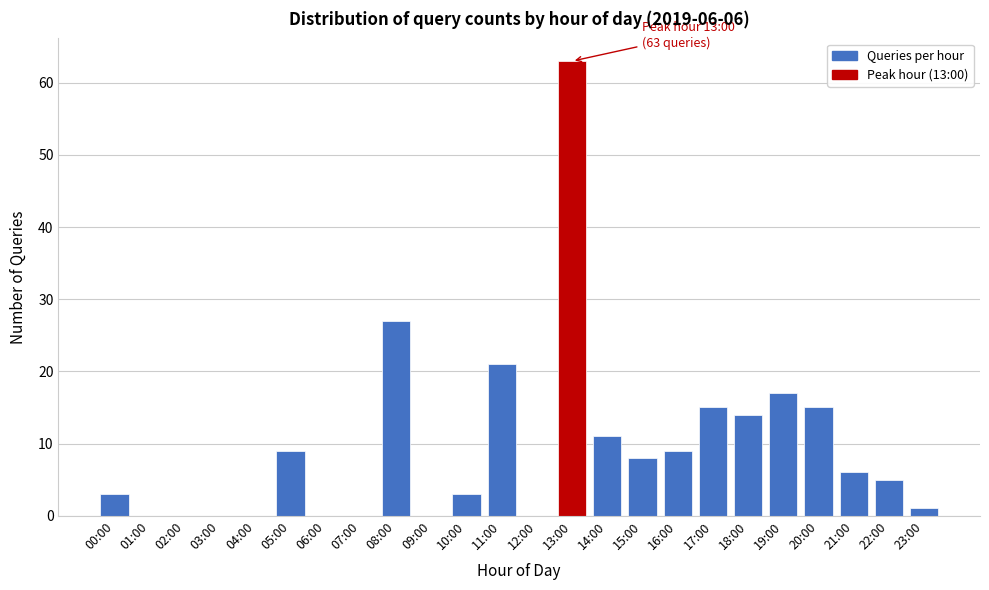

Reading right to left, extract all data points from this chart.

23:00=1	22:00=5	21:00=6	20:00=15	19:00=17	18:00=14	17:00=15	16:00=9	15:00=8	14:00=11	13:00=63	12:00=0	11:00=21	10:00=3	09:00=0	08:00=27	07:00=0	06:00=0	05:00=9	04:00=0	03:00=0	02:00=0	01:00=0	00:00=3